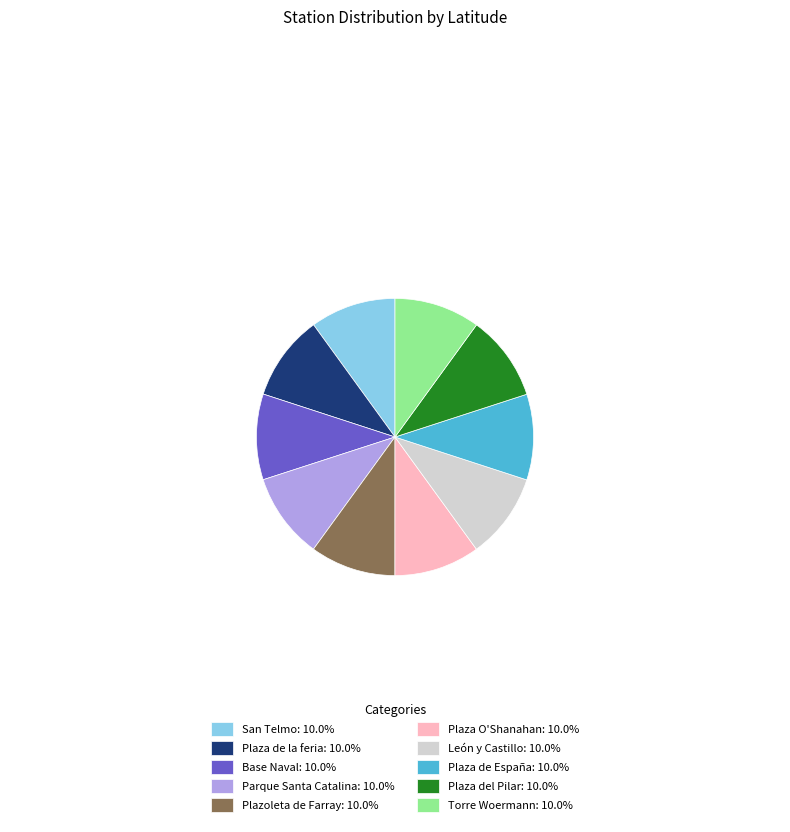

What is the ratio of the value at León y Castillo to the value at Plaza del Pilar?

1.0